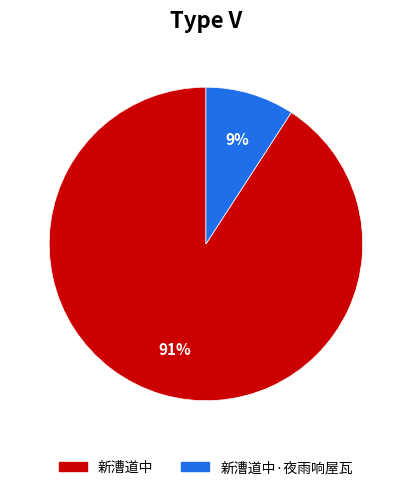

Is it true that 新漕道中·夜雨响屋瓦 is 1% of the pie?

False